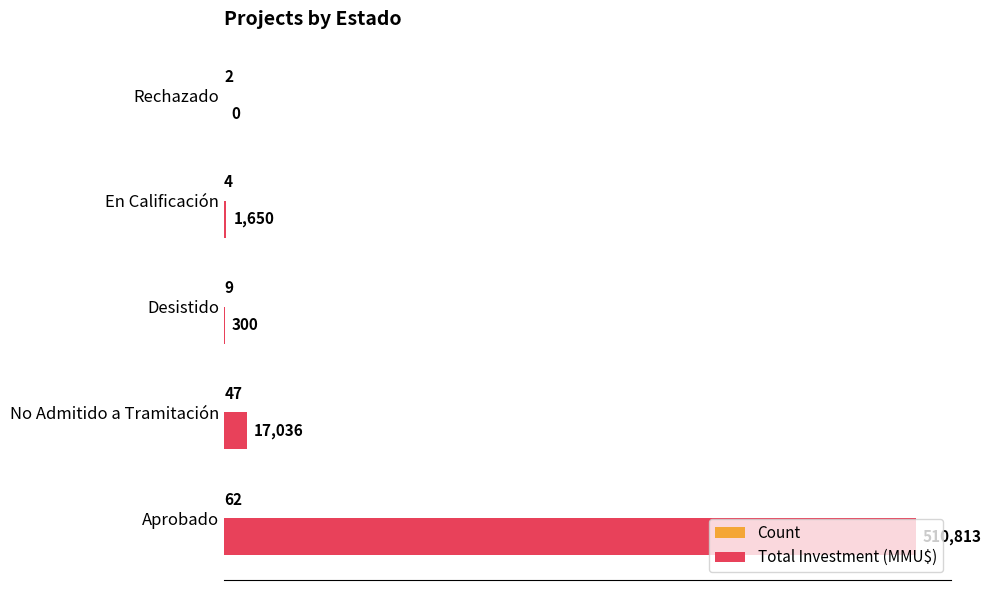

What is the sum of the Total Investment (MMU$) values at Desistido and Aprobado?

511113